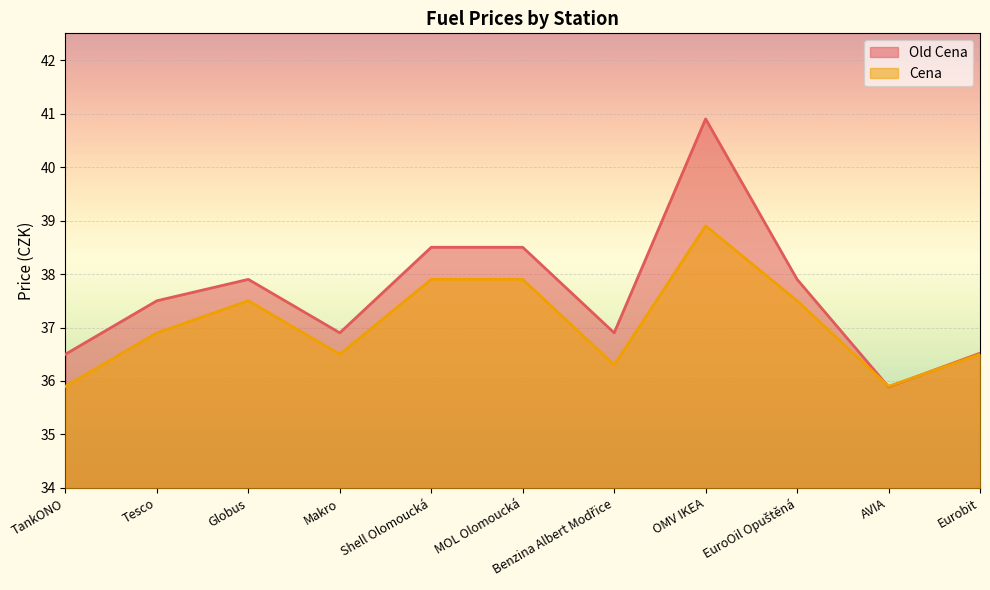

Rank the series by their maximum value, from lowest to highest.

Cena, Old Cena